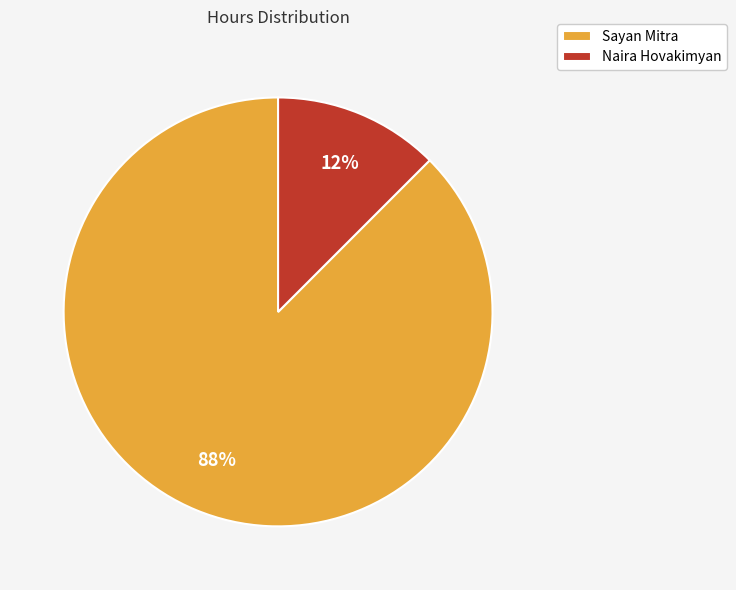

Do Sayan Mitra and Naira Hovakimyan together represent more than half of the pie?

Yes